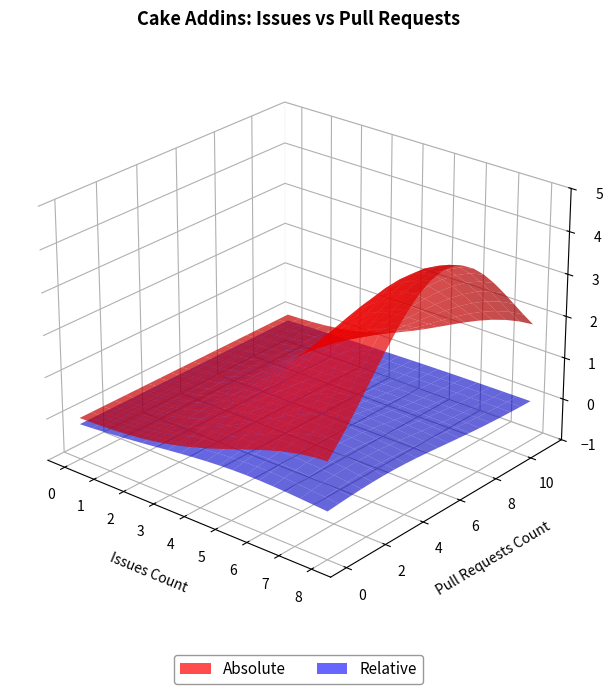

Reading left to right, extract all data points from this chart.

Issues count: 1	2	1	4	2	3	4	0	2	6	5	1	3	0	0	0	0	4	4	4	2	2	1	2	2	2	6	3	3	0	8	5	0	0	0	0	0	7	0	3
Pull requests count: 2	1	11	2	0	2	0	1	4	0	2	0	1	1	0	0	0	1	2	2	0	0	0	0	2	0	2	3	1	0	9	0	0	0	0	4	4	2	0	1